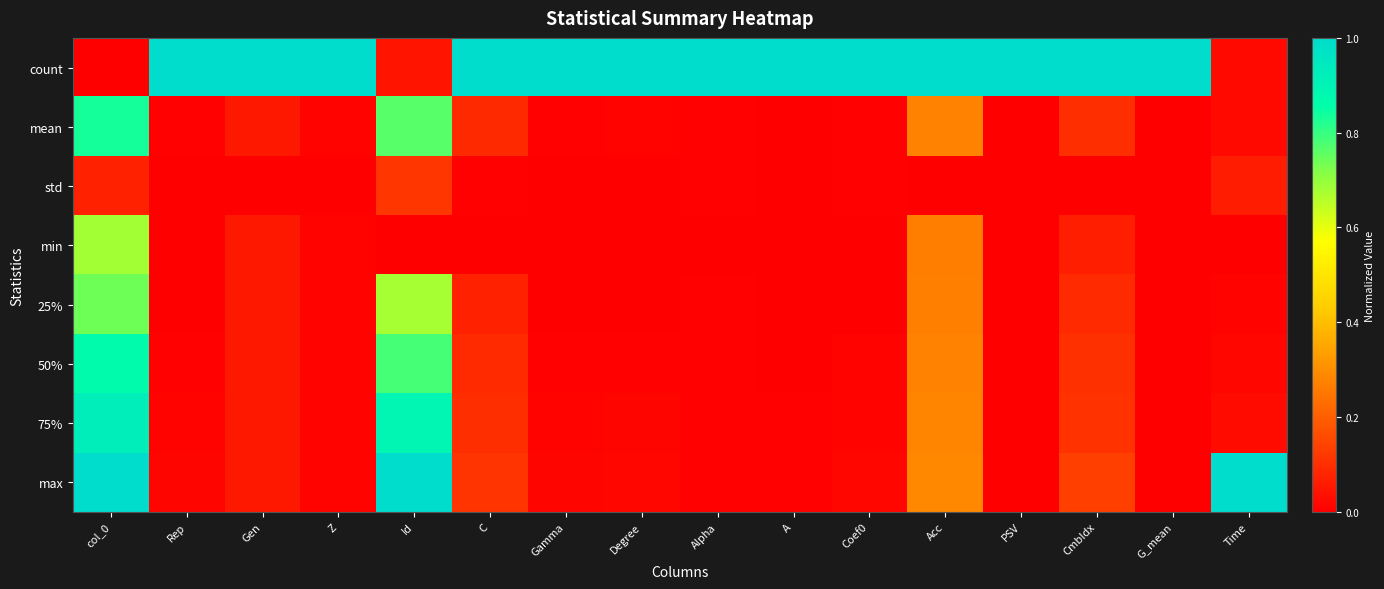

Reading left to right, what are all the values shown in this chart?

count: col_0=0.0	Rep=1.0	Gen=1.0	Z=1.0	Id=0.0	C=1.0	Gamma=1.0	Degree=1.0	Alpha=1.0	A=1.0	Coef0=1.0	Acc=1.0	PSV=1.0	CmbIdx=1.0	G_mean=1.0	Time=0.0
mean: col_0=0.8	Rep=0.0	Gen=0.1	Z=0.0	Id=0.8	C=0.1	Gamma=0.0	Degree=0.0	Alpha=0.0	A=0.0	Coef0=0.0	Acc=0.3	PSV=0.0	CmbIdx=0.1	G_mean=0.0	Time=0.0
std: col_0=0.1	Rep=0.0	Gen=0.0	Z=0.0	Id=0.1	C=0.0	Gamma=0.0	Degree=0.0	Alpha=0.0	A=0.0	Coef0=0.0	Acc=0.0	PSV=0.0	CmbIdx=0.0	G_mean=0.0	Time=0.1
min: col_0=0.7	Rep=0.0	Gen=0.1	Z=0.0	Id=0.0	C=0.0	Gamma=0.0	Degree=0.0	Alpha=0.0	A=0.0	Coef0=0.0	Acc=0.3	PSV=0.0	CmbIdx=0.1	G_mean=0.0	Time=0.0
25%: col_0=0.7	Rep=0.0	Gen=0.1	Z=0.0	Id=0.7	C=0.1	Gamma=0.0	Degree=0.0	Alpha=0.0	A=0.0	Coef0=0.0	Acc=0.3	PSV=0.0	CmbIdx=0.1	G_mean=0.0	Time=0.0
50%: col_0=0.9	Rep=0.0	Gen=0.1	Z=0.0	Id=0.8	C=0.1	Gamma=0.0	Degree=0.0	Alpha=0.0	A=0.0	Coef0=0.0	Acc=0.3	PSV=0.0	CmbIdx=0.1	G_mean=0.0	Time=0.0
75%: col_0=0.9	Rep=0.0	Gen=0.1	Z=0.0	Id=0.9	C=0.1	Gamma=0.0	Degree=0.0	Alpha=0.0	A=0.0	Coef0=0.0	Acc=0.3	PSV=0.0	CmbIdx=0.1	G_mean=0.0	Time=0.0
max: col_0=1.0	Rep=0.0	Gen=0.1	Z=0.0	Id=1.0	C=0.1	Gamma=0.0	Degree=0.0	Alpha=0.0	A=0.0	Coef0=0.0	Acc=0.3	PSV=0.0	CmbIdx=0.1	G_mean=0.0	Time=1.0